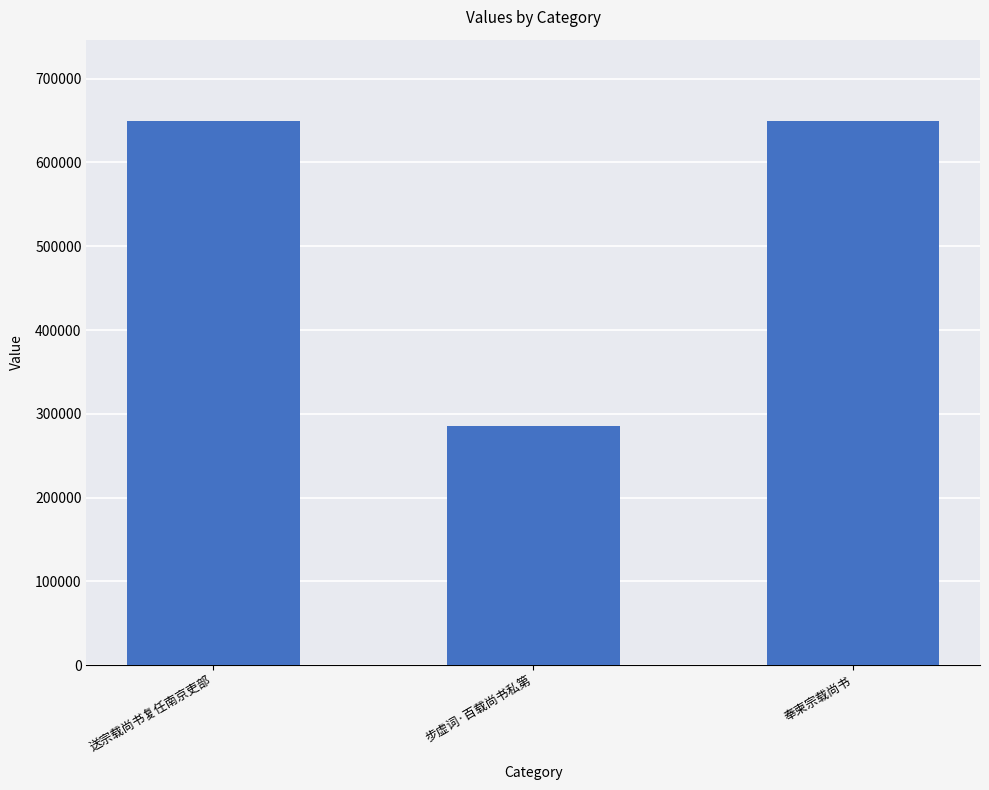

How many bars are there in total?

3